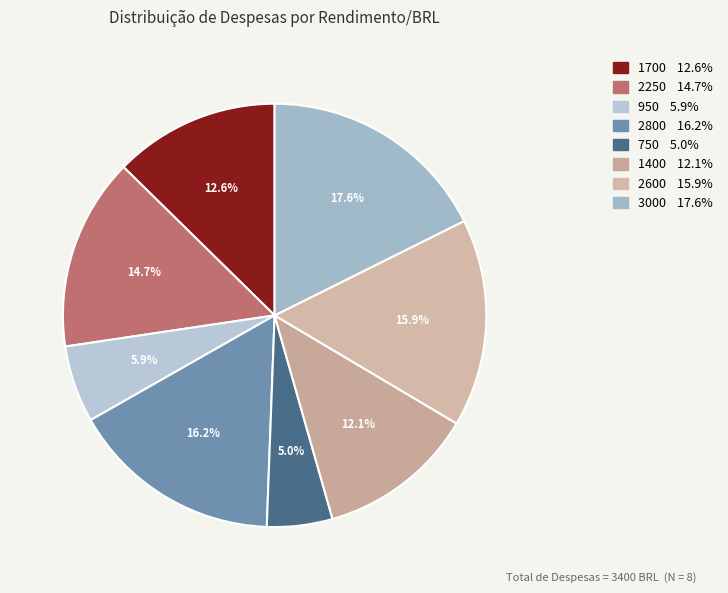

Which category has the smallest portion of the pie?

750